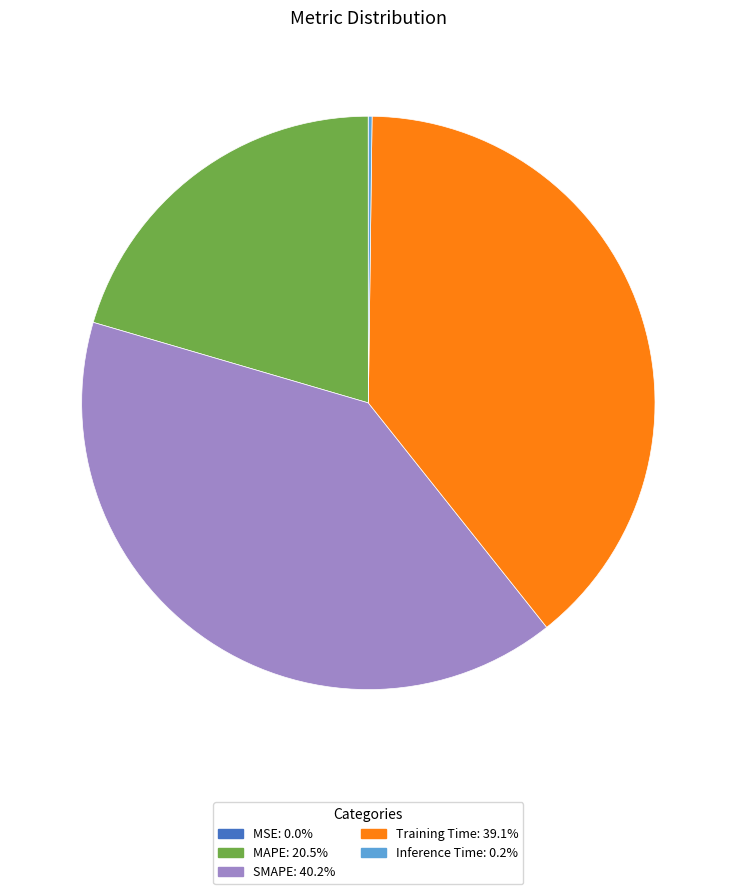

Which category has the biggest portion of the pie?

SMAPE